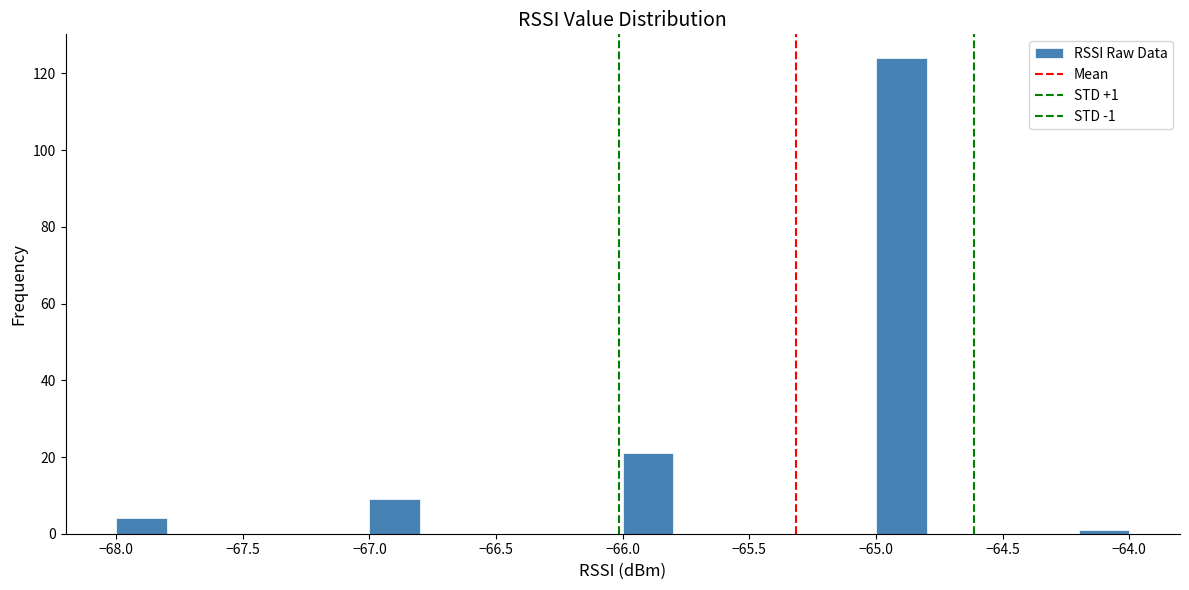

Which range on the x-axis has the tallest bar?

-65.0 to -64.8